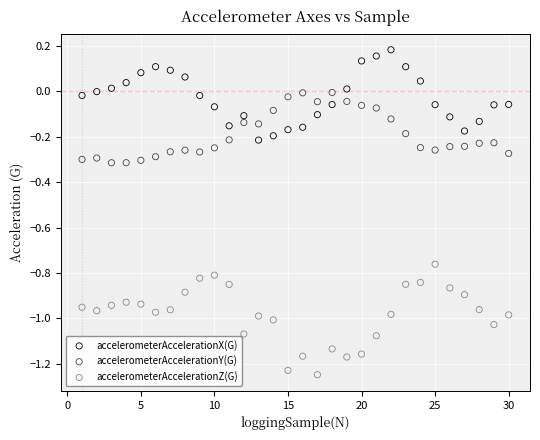

Which series has the widest spread of Y values?

accelerometerAccelerationZ(G)